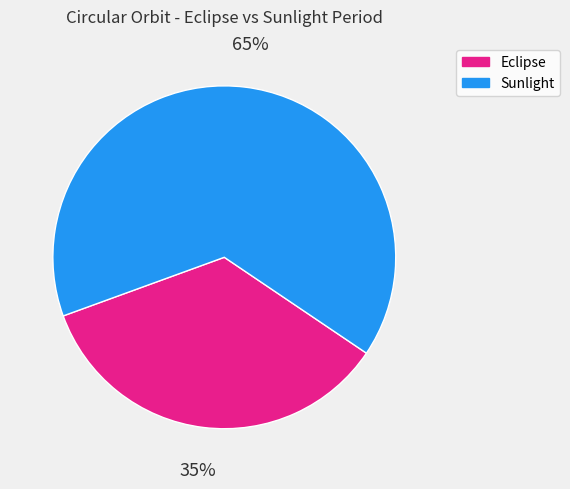

How many segments does this pie chart have?

2